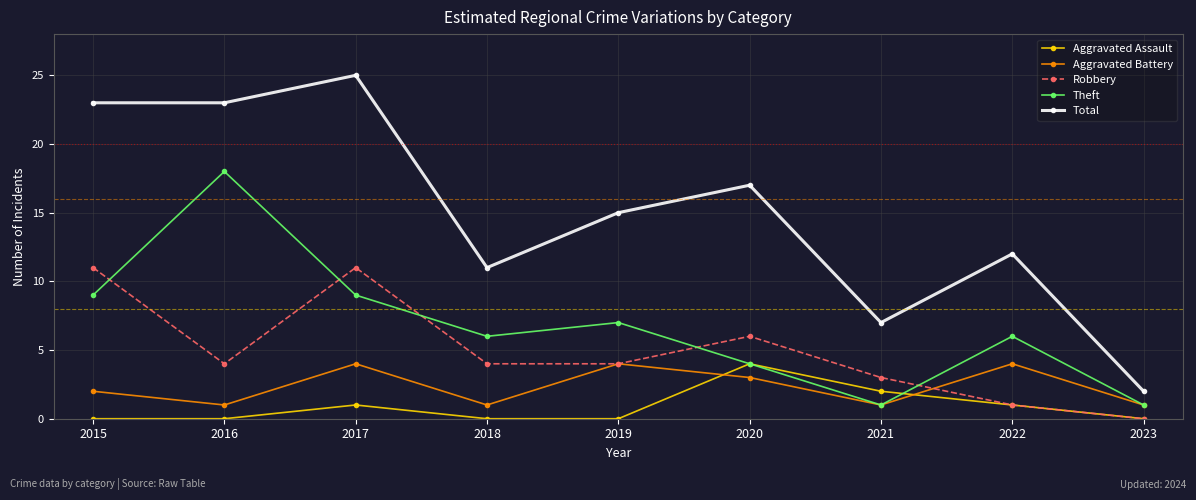

Reading right to left, transcribe all the data shown in this chart.

Aggravated Assault: 2023=0	2022=1	2021=2	2020=4	2019=0	2018=0	2017=1	2016=0	2015=0
Aggravated Battery: 2023=1	2022=4	2021=1	2020=3	2019=4	2018=1	2017=4	2016=1	2015=2
Robbery: 2023=0	2022=1	2021=3	2020=6	2019=4	2018=4	2017=11	2016=4	2015=11
Theft: 2023=1	2022=6	2021=1	2020=4	2019=7	2018=6	2017=9	2016=18	2015=9
Total: 2023=2	2022=12	2021=7	2020=17	2019=15	2018=11	2017=25	2016=23	2015=23